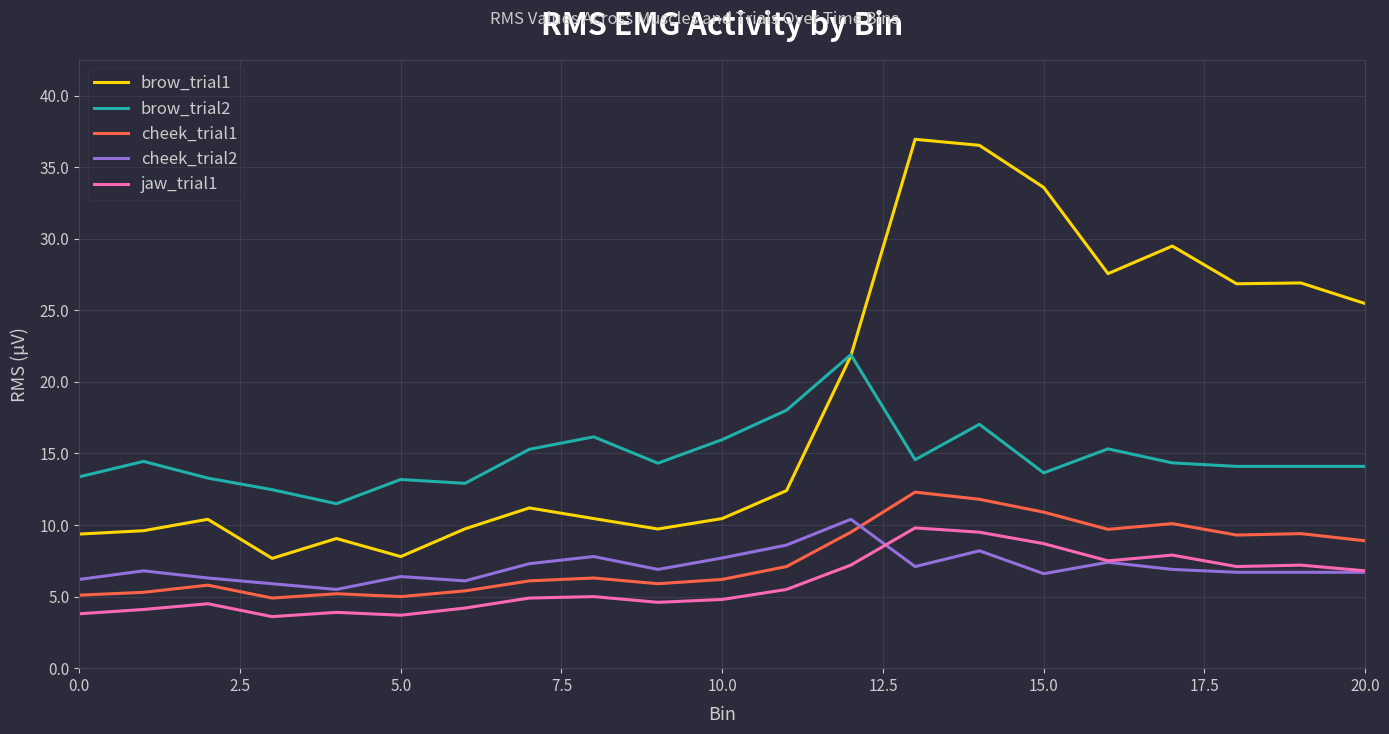

What is the highest value of the cheek_trial2 series?

10.4